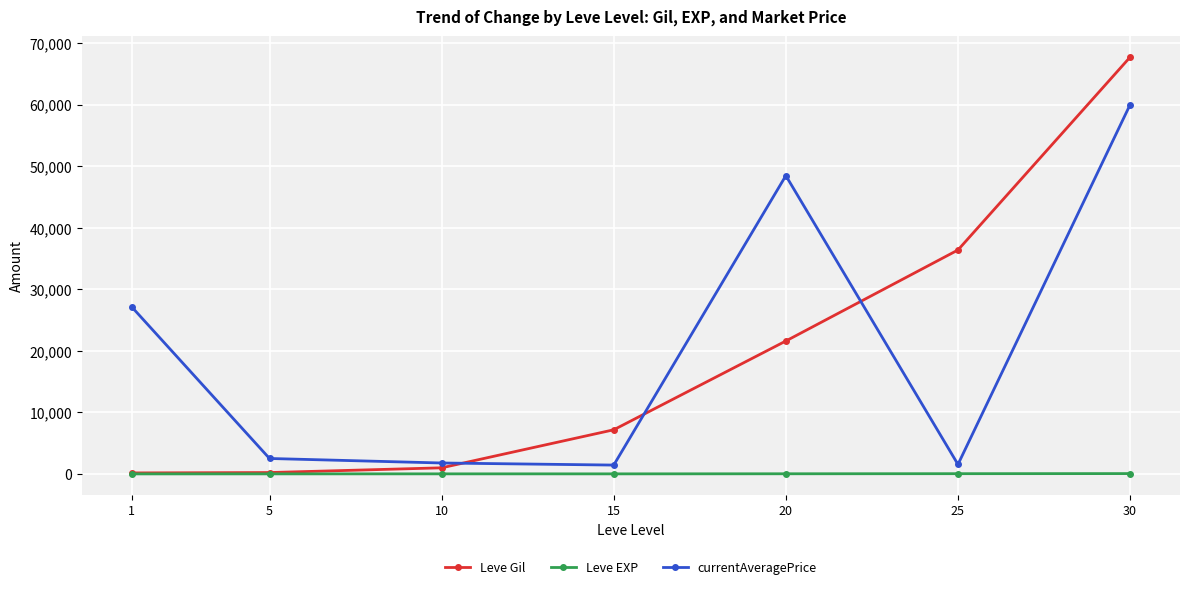

Which series changed the most between 10 and 20?

currentAveragePrice